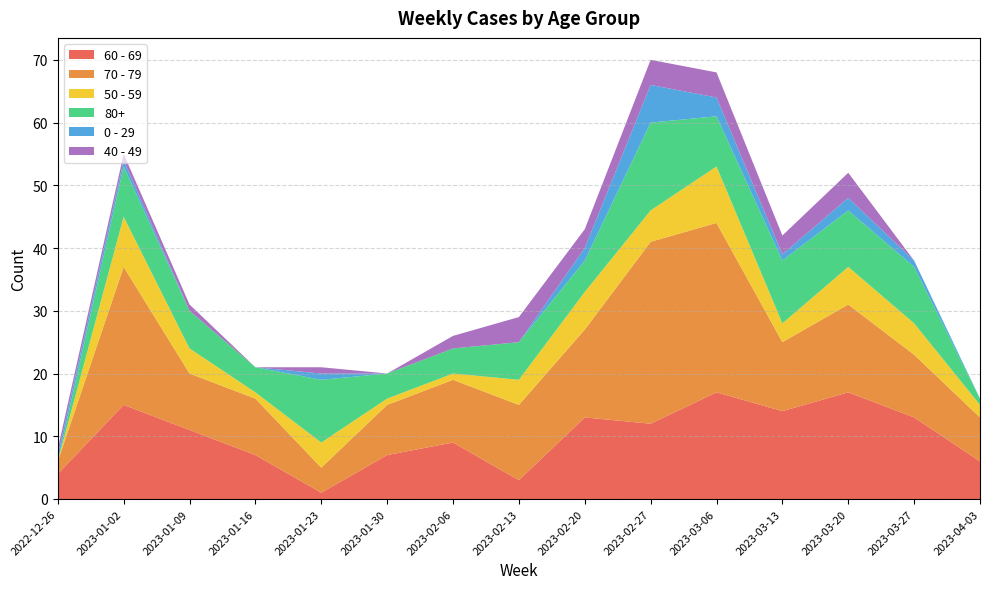

Reading left to right, list all the values displayed in this chart.

60 - 69: 4	15	11	7	1	7	9	3	13	12	17	14	17	13	6
70 - 79: 2	22	9	9	4	8	10	12	14	29	27	11	14	10	7
50 - 59: 0	8	4	1	4	1	1	4	6	5	9	3	6	5	2
80+: 0	8	6	4	10	4	4	6	5	14	8	10	9	9	1
0 - 29: 1	1	0	0	1	0	0	0	2	6	3	1	2	1	0
40 - 49: 1	1	1	0	1	0	2	4	3	4	4	3	4	0	0